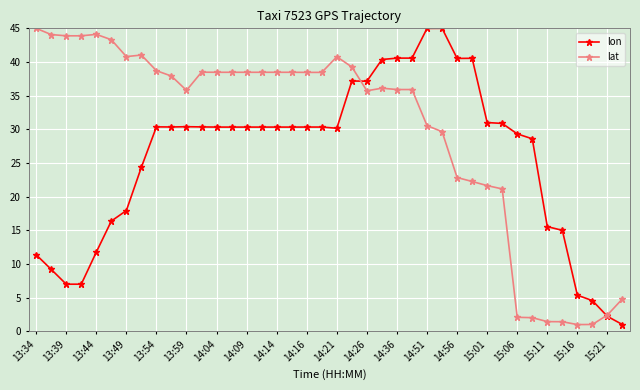

What is the value of the lon point at the 25th from the left?

40.6